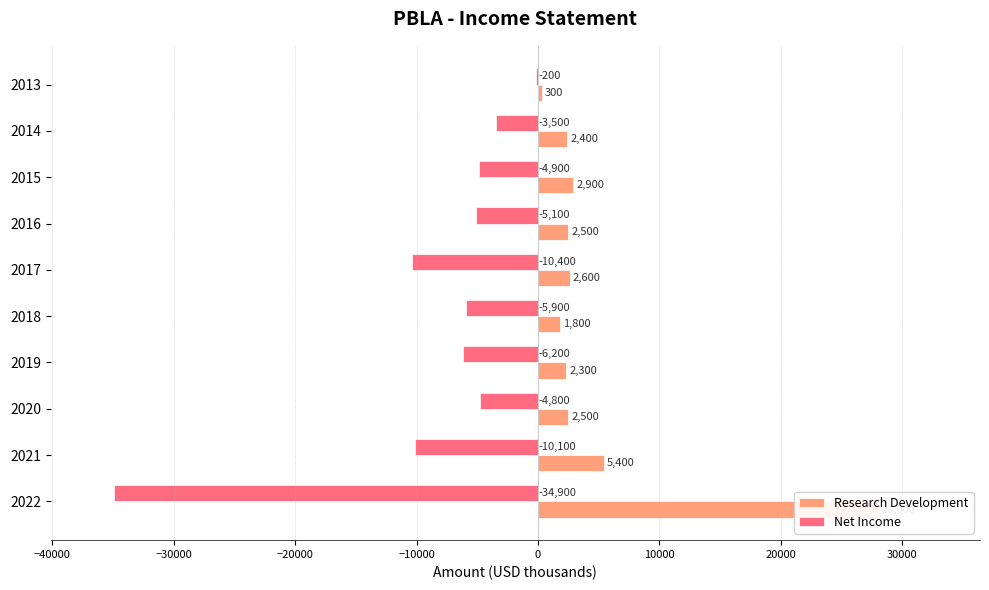

Reading left to right, list all the values displayed in this chart.

Research Development: 28000	5400	2500	2300	1800	2600	2500	2900	2400	300
Net Income: -34900	-10100	-4800	-6200	-5900	-10400	-5100	-4900	-3500	-200